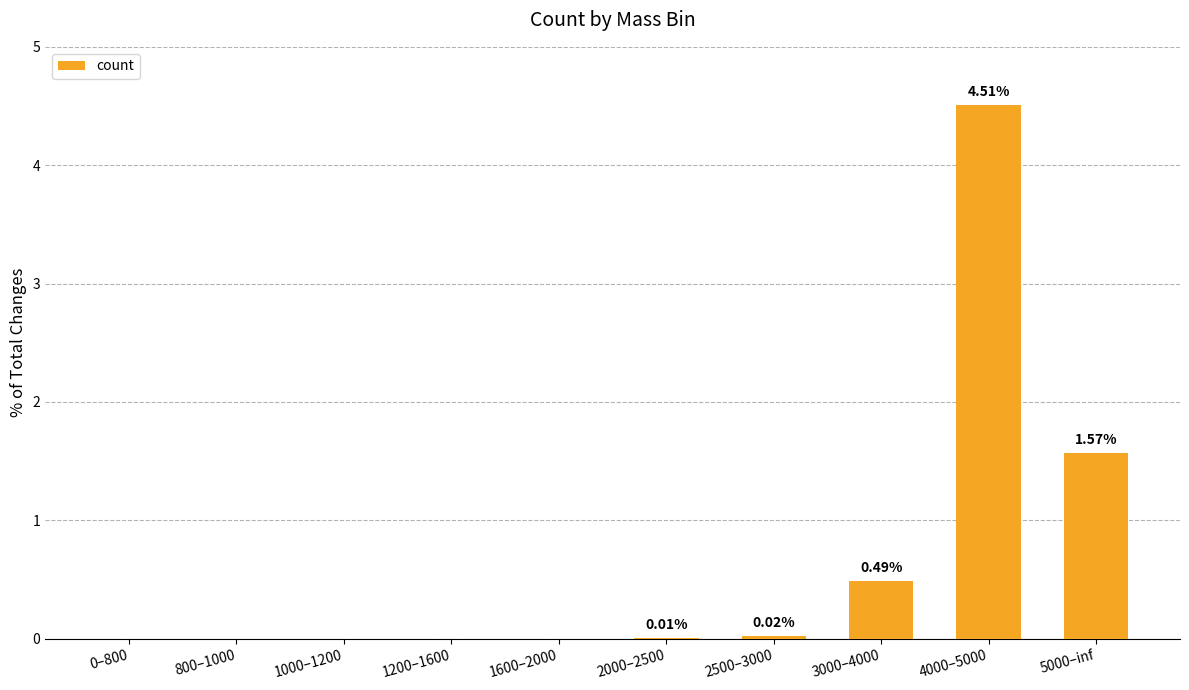

What is the sum of all values?

6.6